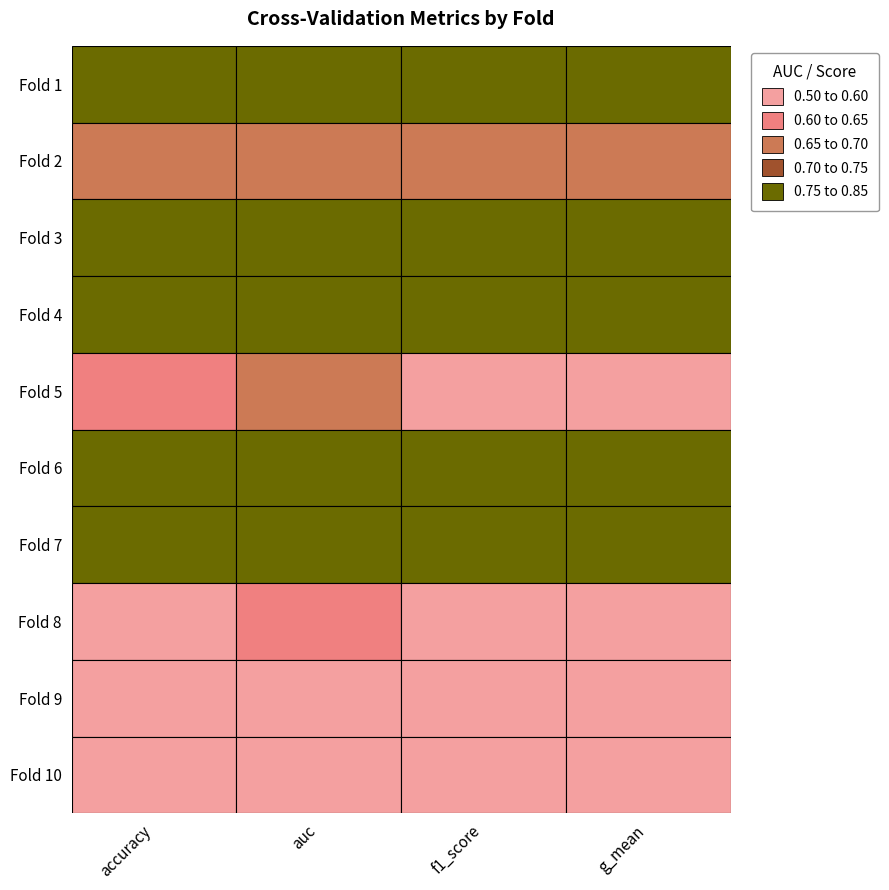

Rank the categories by 1 value from lowest to highest.

8, 9, 7, 4, 1, 6, 3, 0, 5, 2